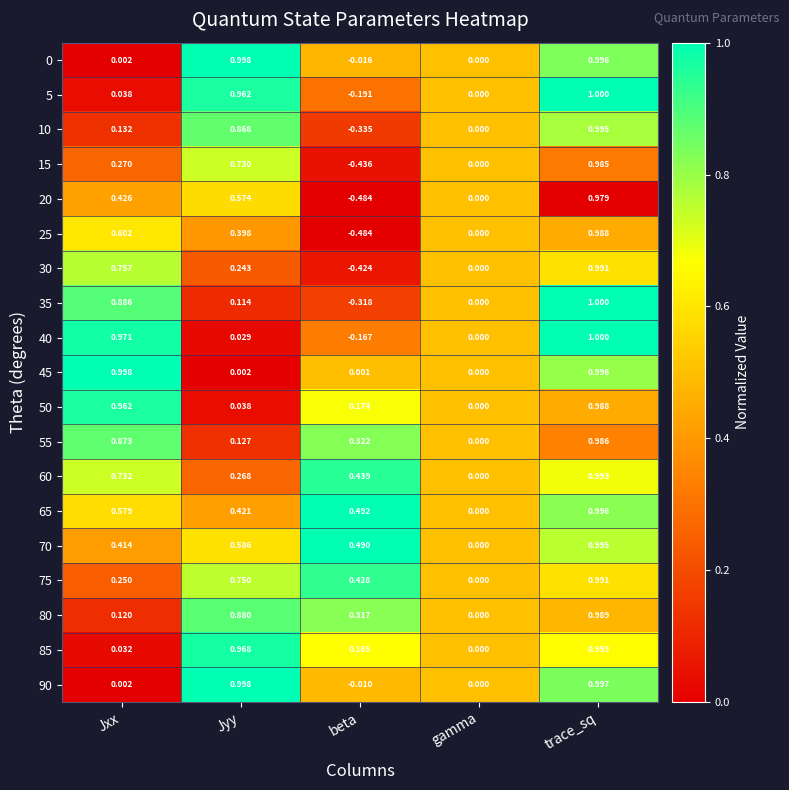

At which label does 70 reach its minimum?

gamma